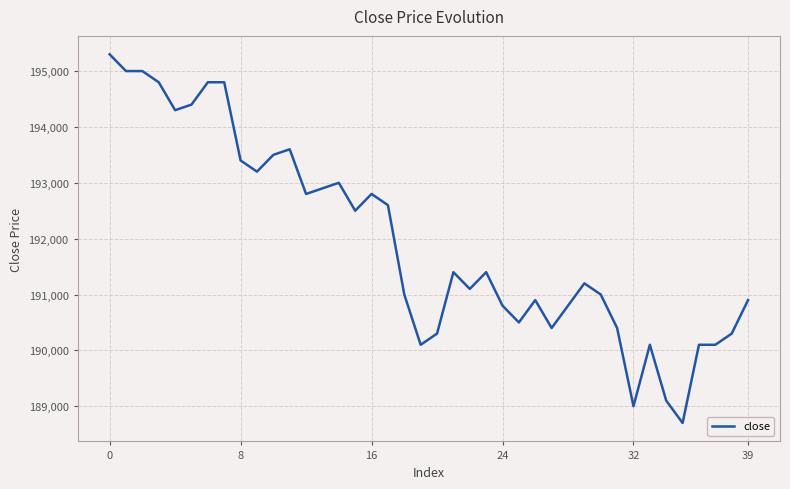

What is the maximum value shown in the chart?

195300